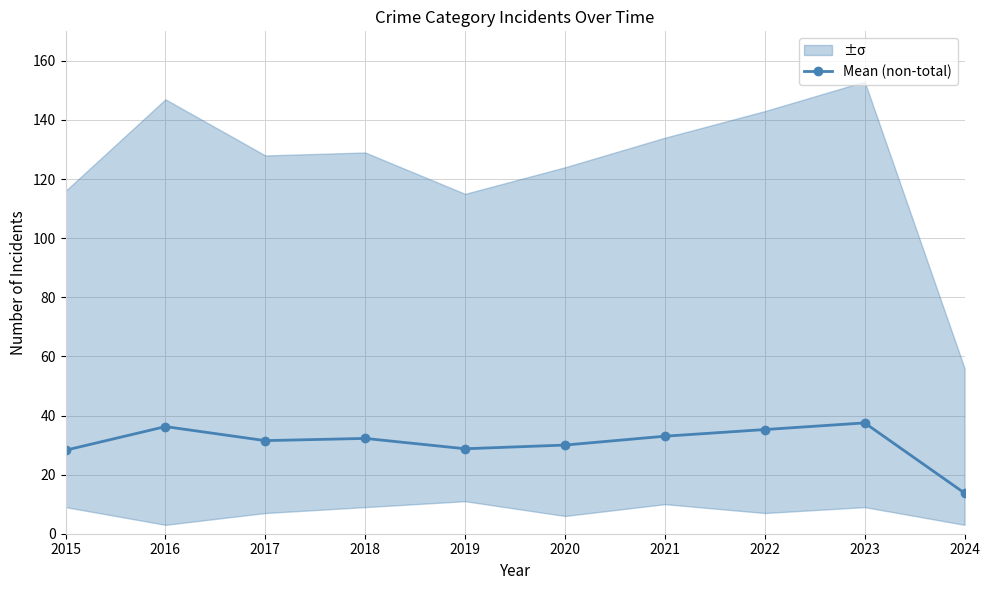

What is the minimum value shown in the chart?

13.8